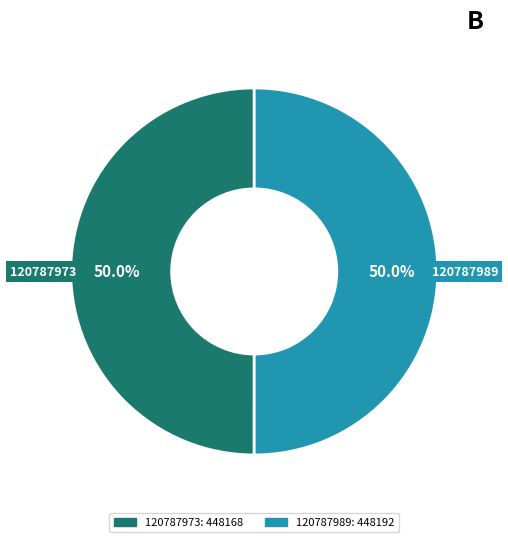

How many segments does this pie chart have?

2